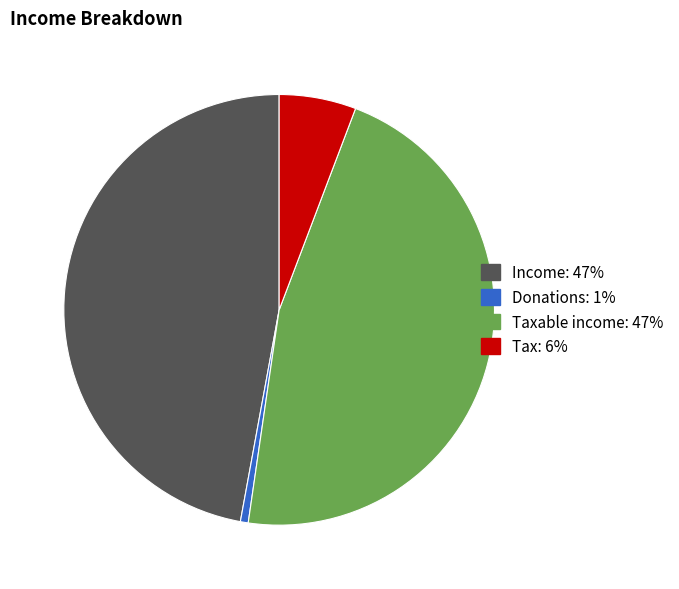

Is there any slice that represents more than half of the pie?

No